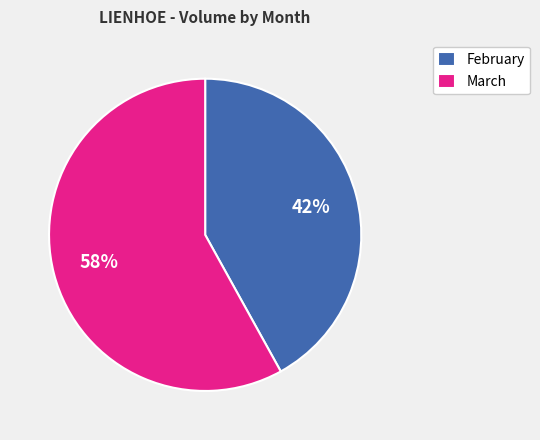

Does any single category account for the majority?

Yes